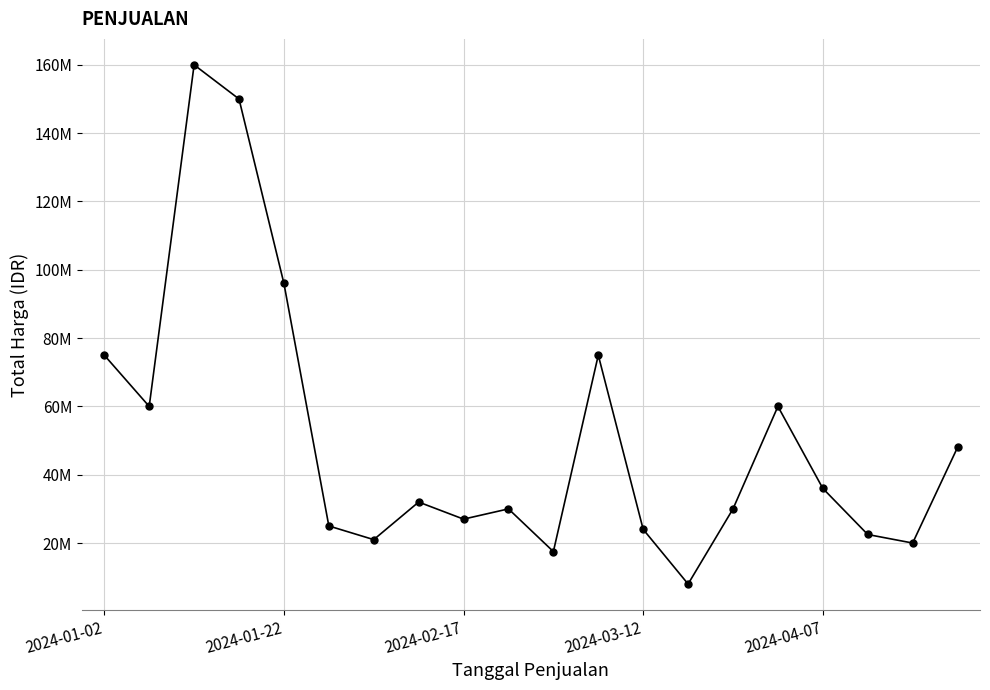

Is this an area chart (filled region under the line)?

No